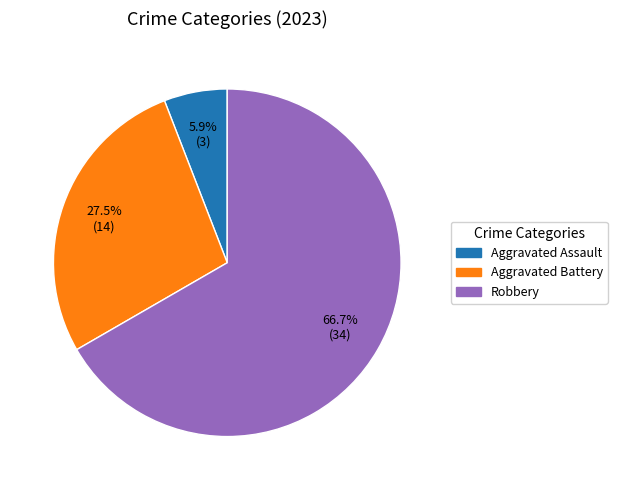

Is there any slice that represents more than half of the pie?

Yes